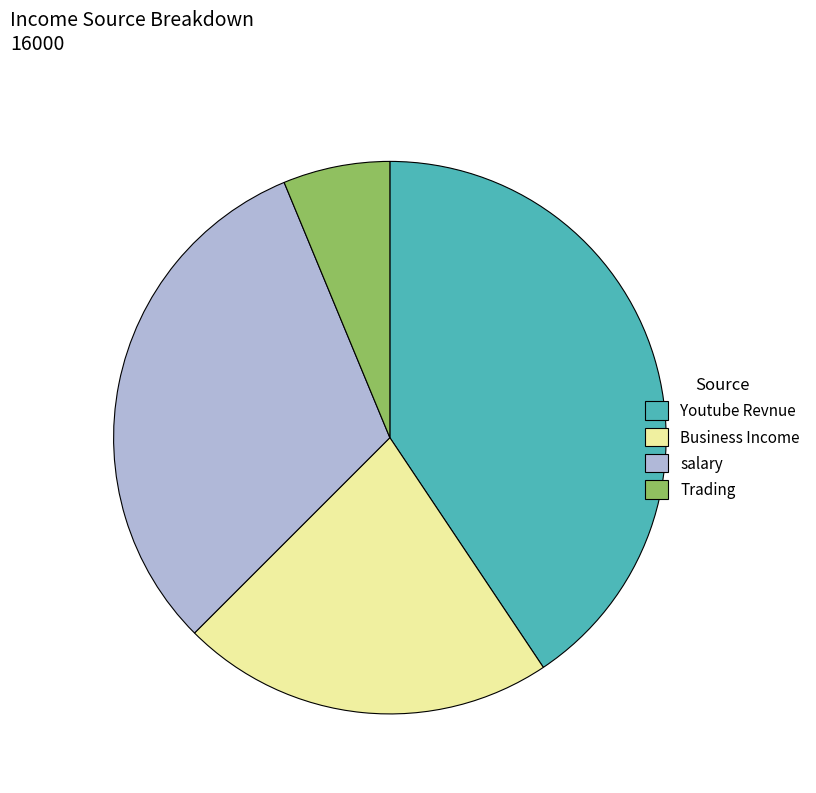

What is the largest slice in the pie chart?

Youtube Revnue